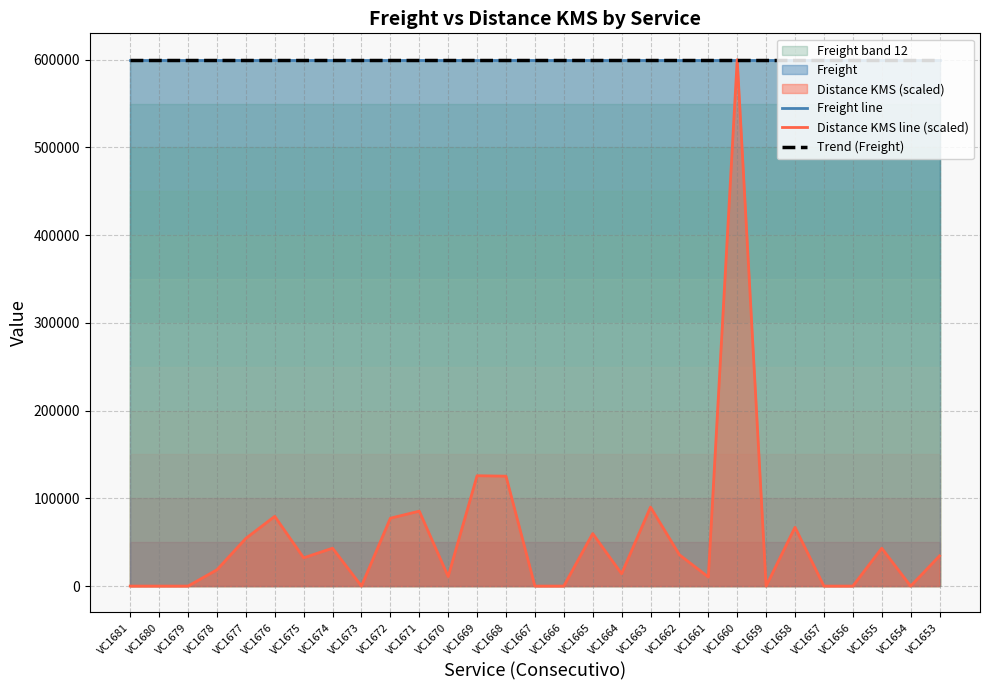

Which label corresponds to the largest value in the chart?

VC1681